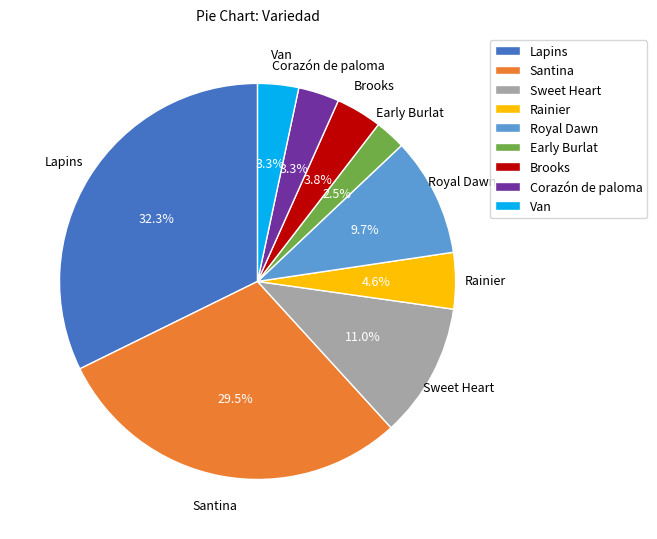

How many segments does this pie chart have?

9